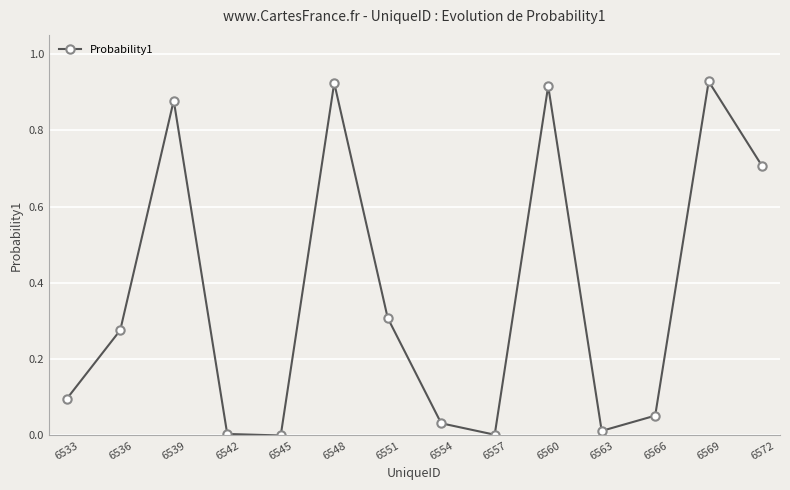

How many points are higher than both their immediate neighbors (excluding endpoints)?

4